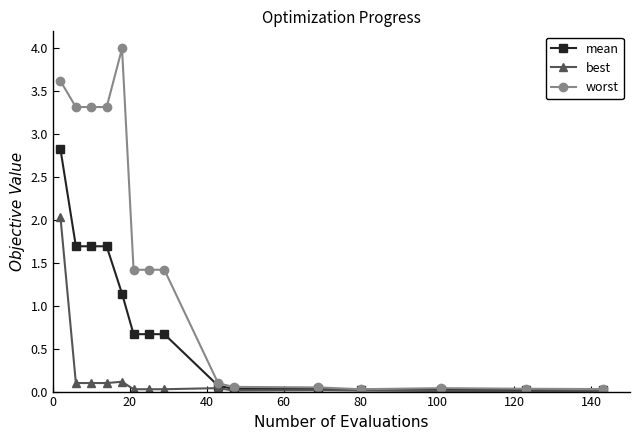

Which series has the widest spread of values?

worst